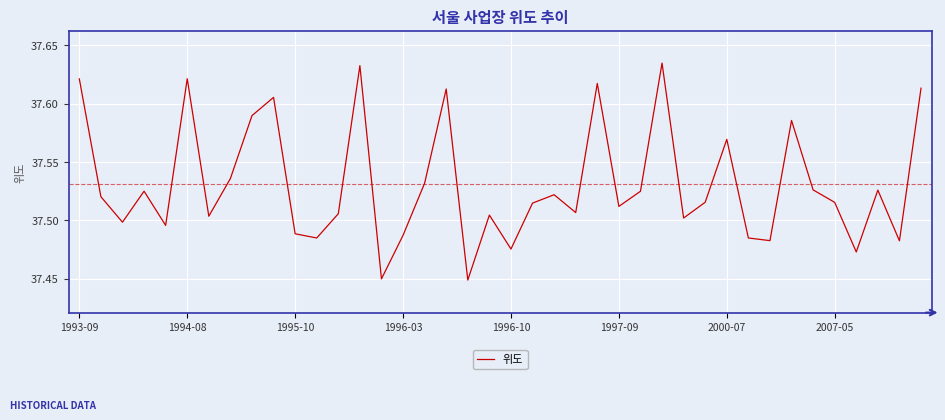

What is the minimum value shown in the chart?

37.4